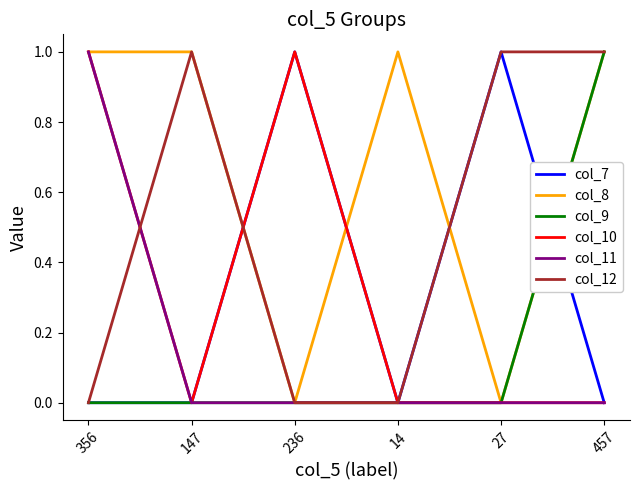

Which series has the largest total across all categories?

col_8